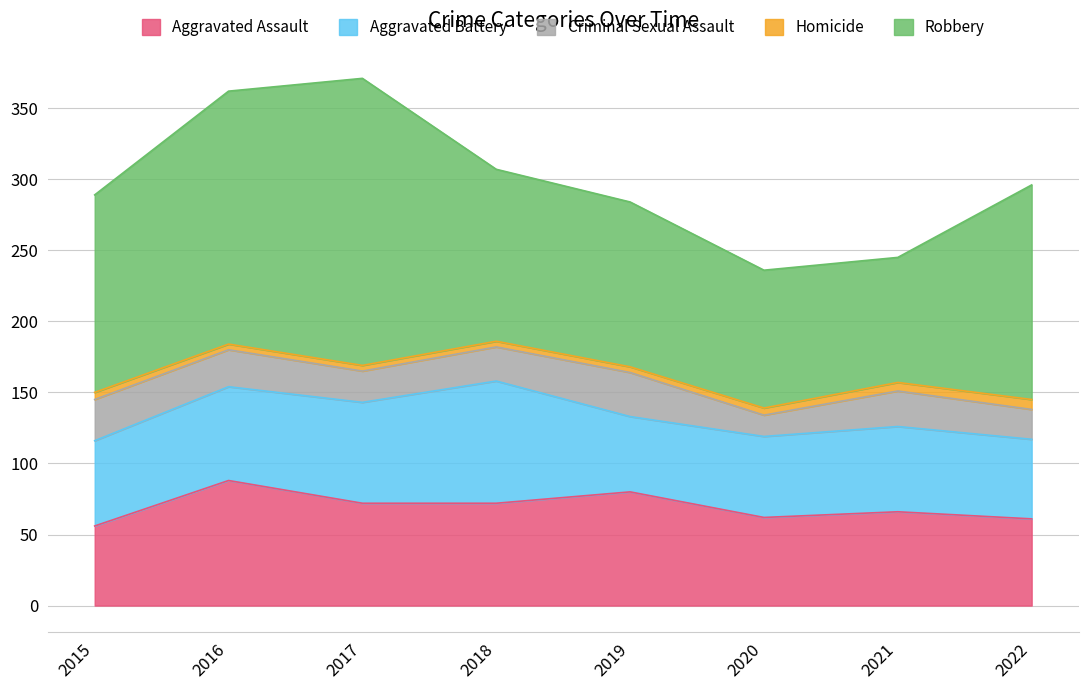

True or false: Homicide and Robbery cross at least once.

False